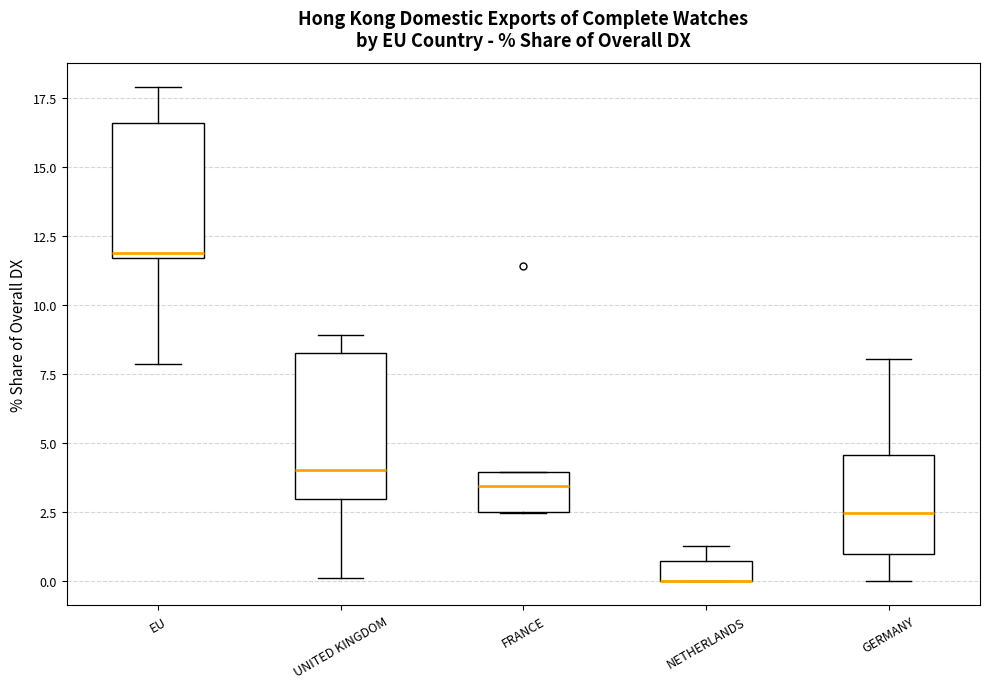

Where is the upper edge of the box for EU on the y-axis? The values are not printed on the chart, so give them approximately, as read against the axis.

16.5